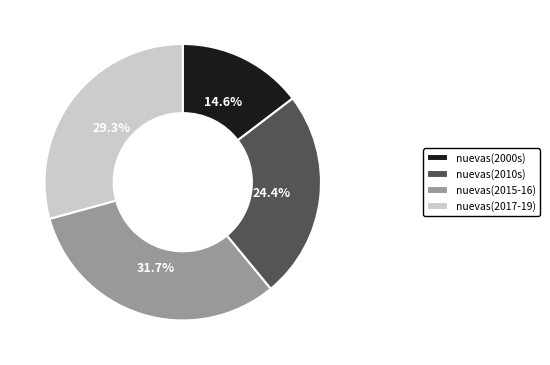

Does nuevas(2017-19) represent more than half of the total?

No